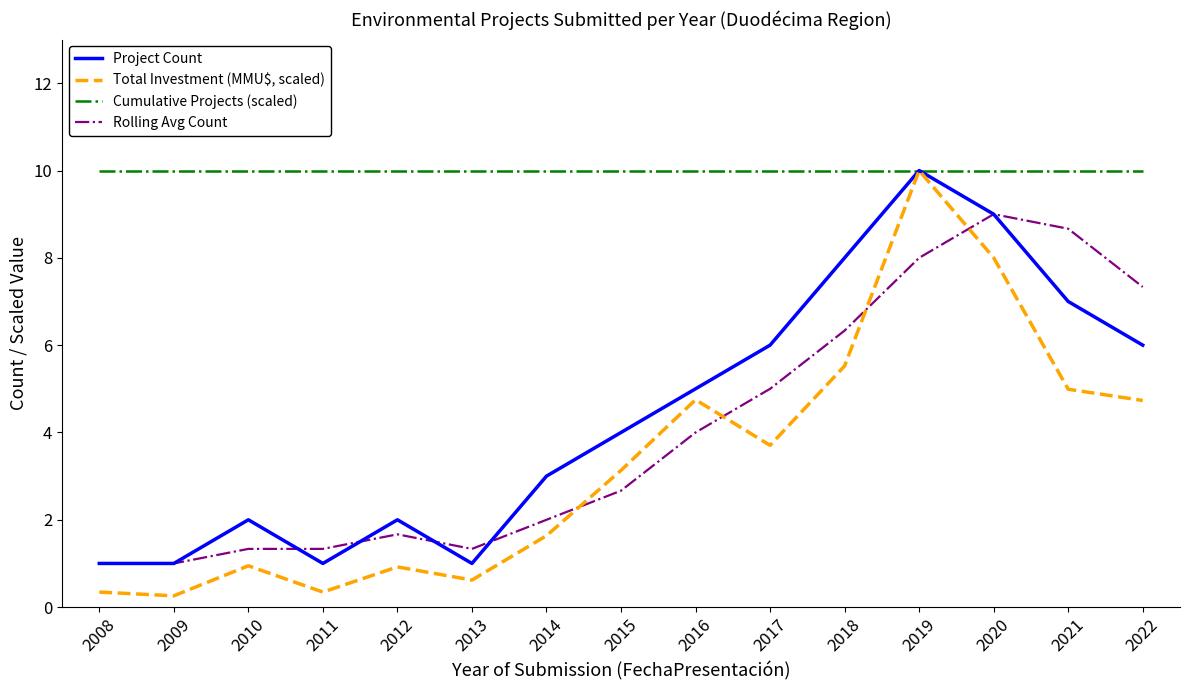

What is the sum of all Rolling Avg Count values?

60.7